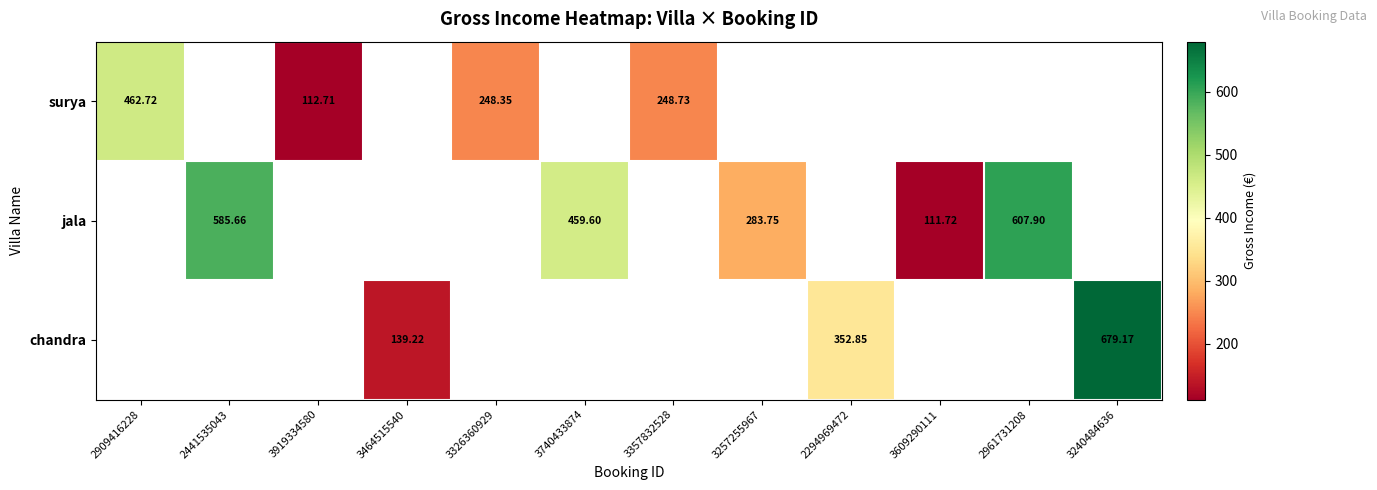

How many values in chandra are above zero?

3